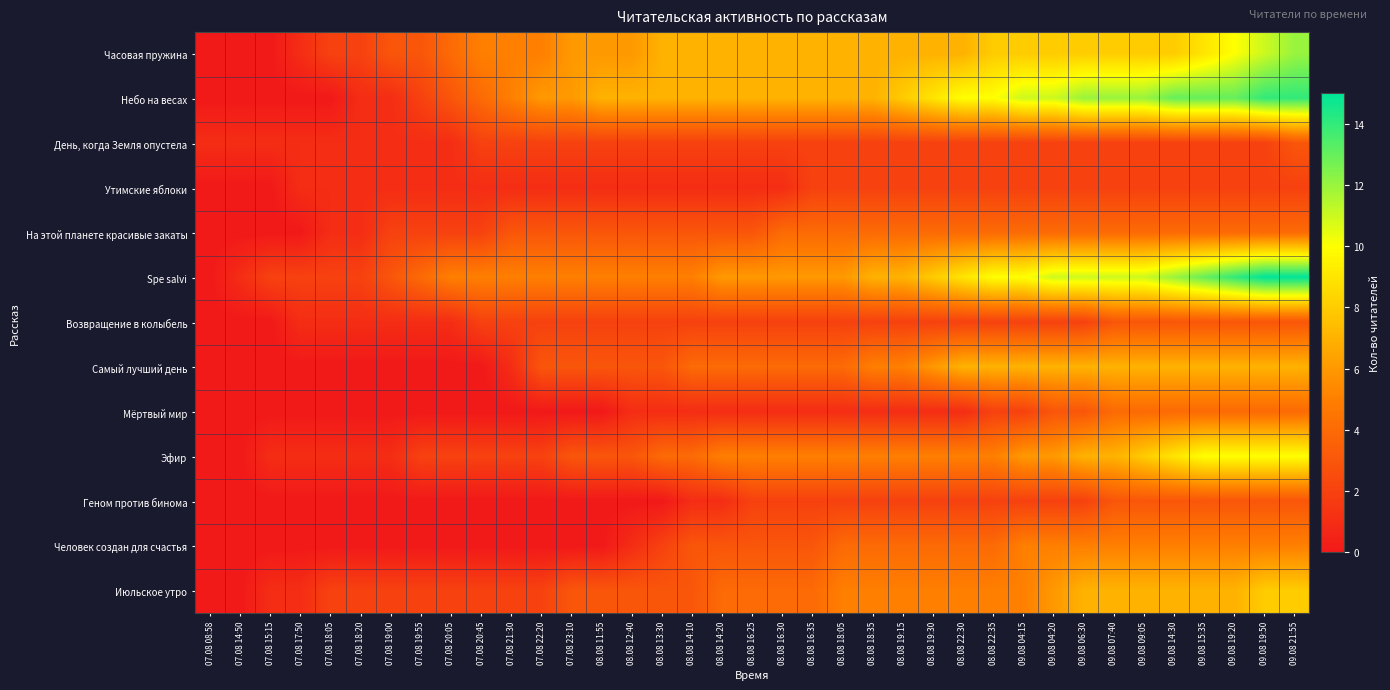

Which series has the widest spread of values?

Spe salvi